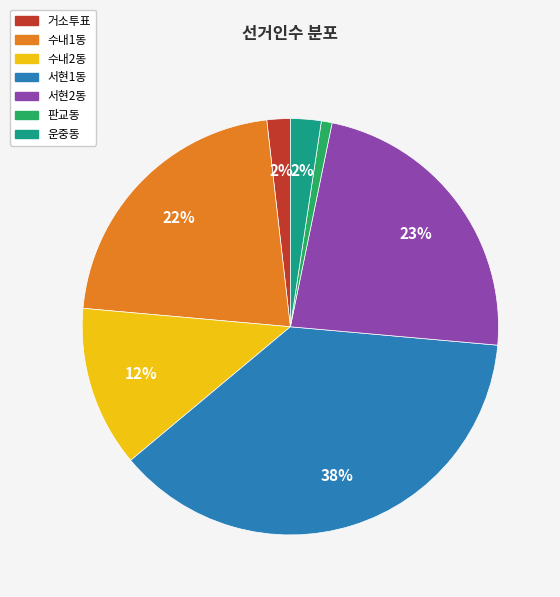

Is 수내1동 the majority of the pie?

No